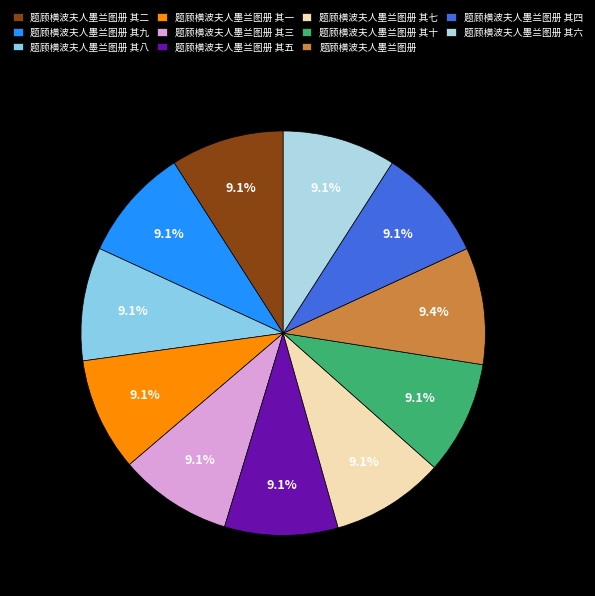

Rank the categories by value from lowest to highest.

题顾横波夫人墨兰图册 其一, 题顾横波夫人墨兰图册 其二, 题顾横波夫人墨兰图册 其三, 题顾横波夫人墨兰图册 其四, 题顾横波夫人墨兰图册 其五, 题顾横波夫人墨兰图册 其六, 题顾横波夫人墨兰图册 其七, 题顾横波夫人墨兰图册 其八, 题顾横波夫人墨兰图册 其九, 题顾横波夫人墨兰图册 其十, 题顾横波夫人墨兰图册